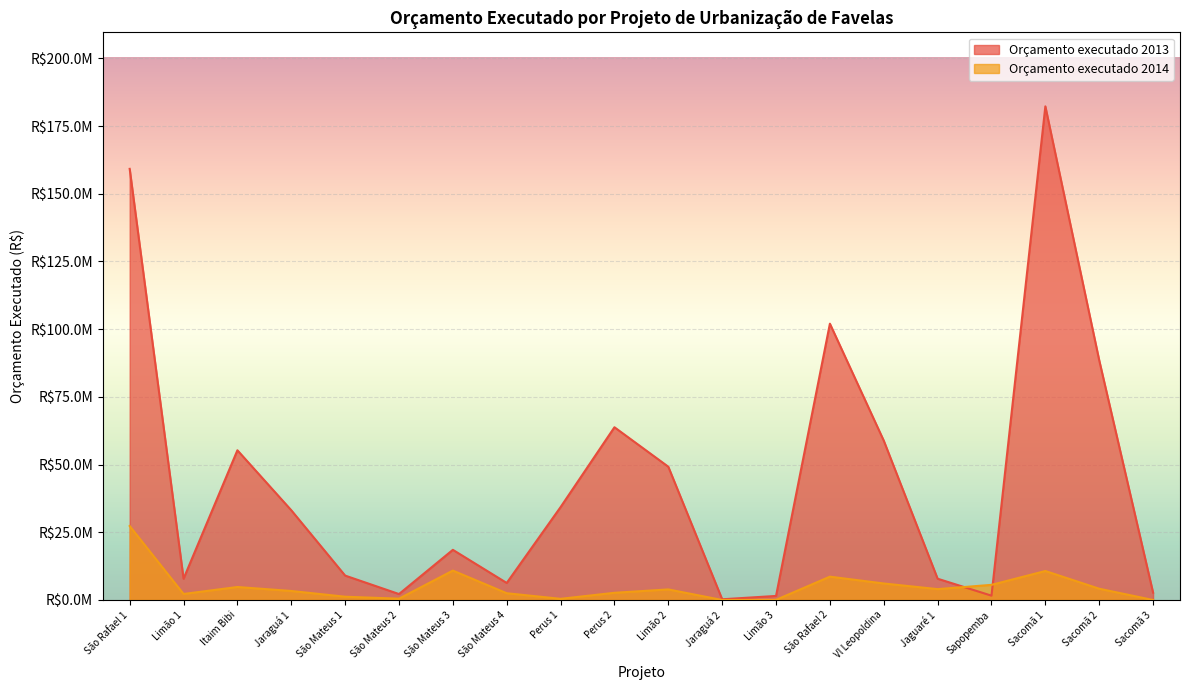

Which series has the widest spread of values?

Orçamento executado 2013